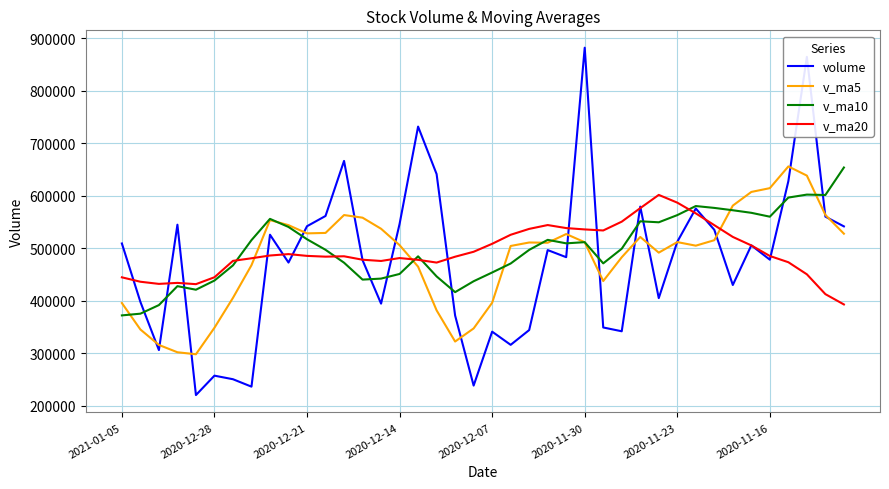

Which series ends up on top after the final intersection of v_ma10 and volume?

v_ma10